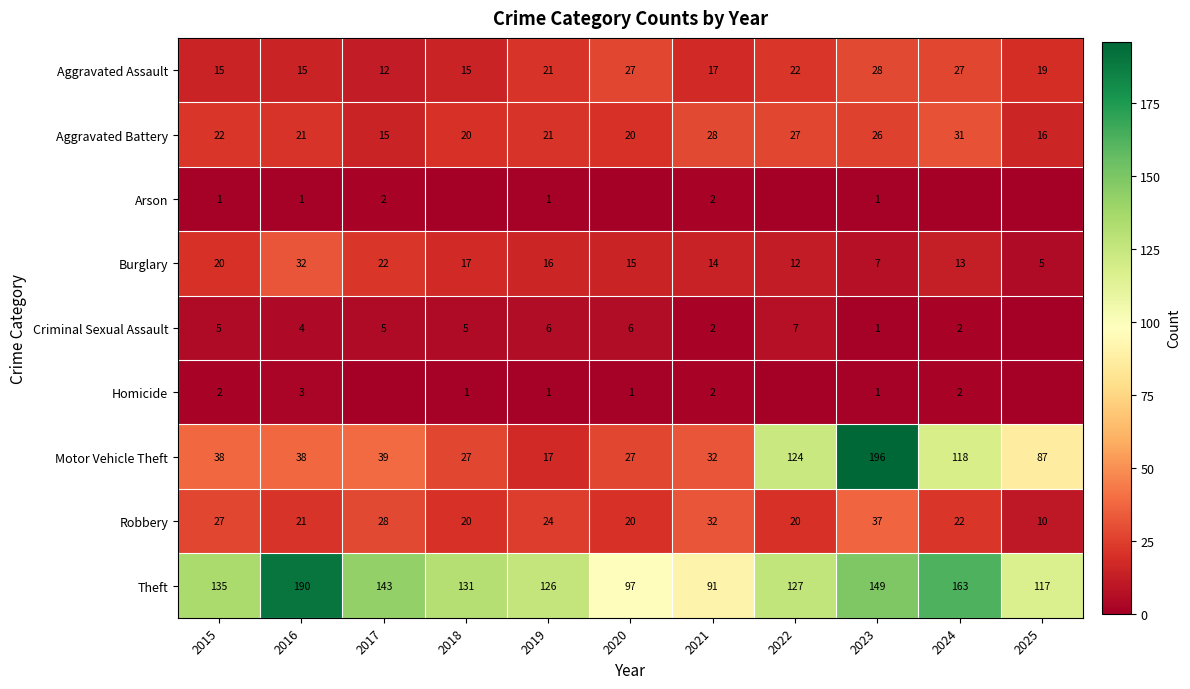

The value of Motor Vehicle Theft at 2024 is 210. True or false?

False